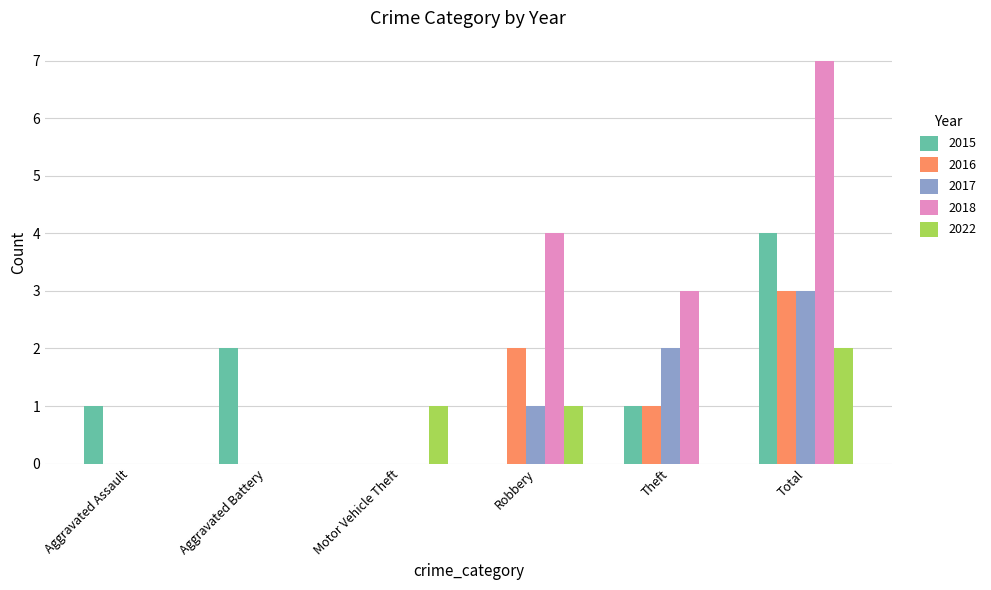

What is the total value across all series at Total?

19